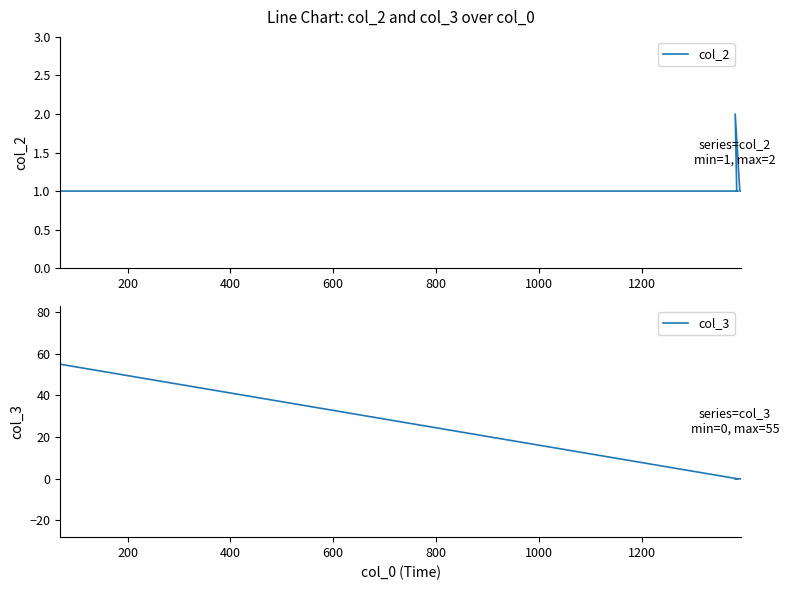

How many values in the col_3 series exceed 0?

1